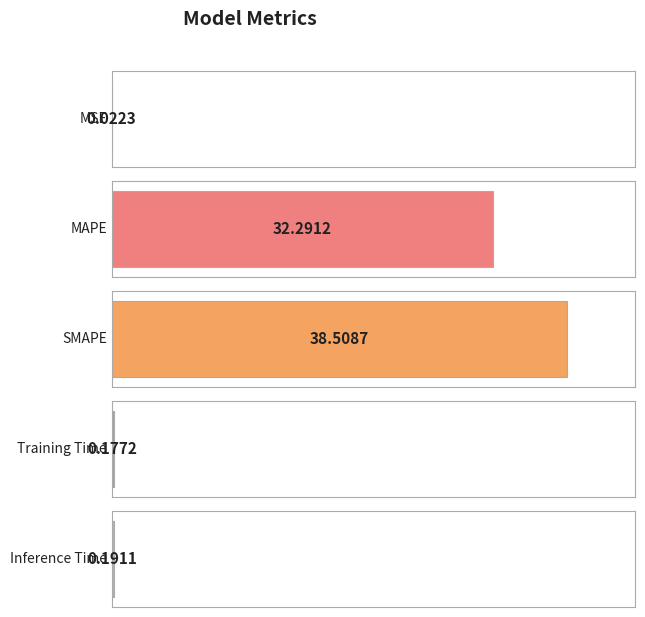

What is the difference between the maximum and minimum values?

38.5